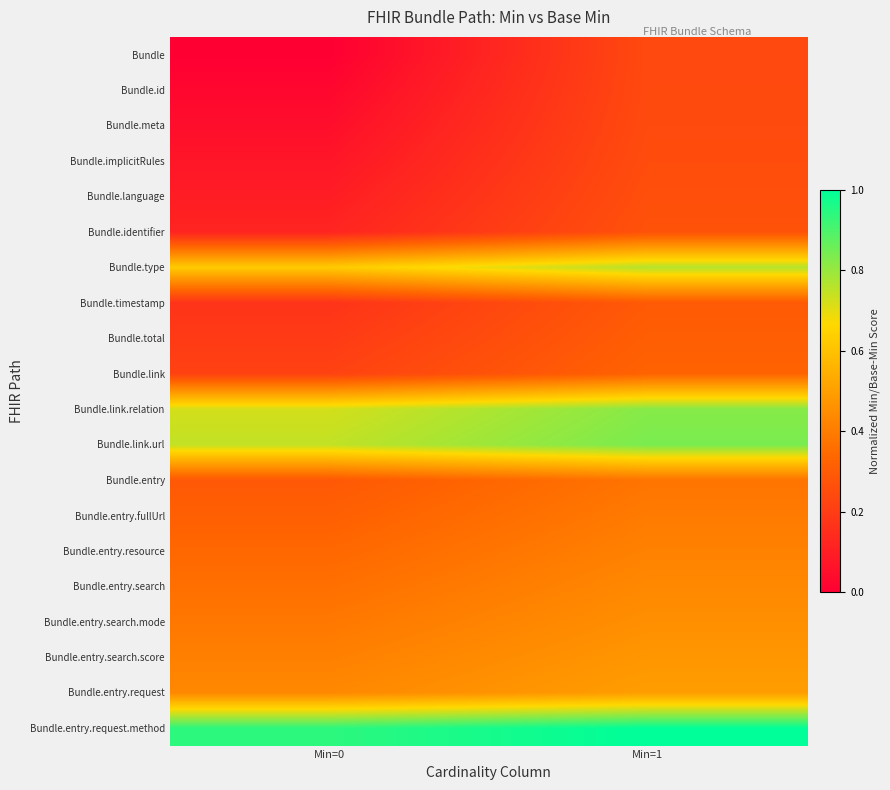

Which label corresponds to the largest value in the chart?

Min=1